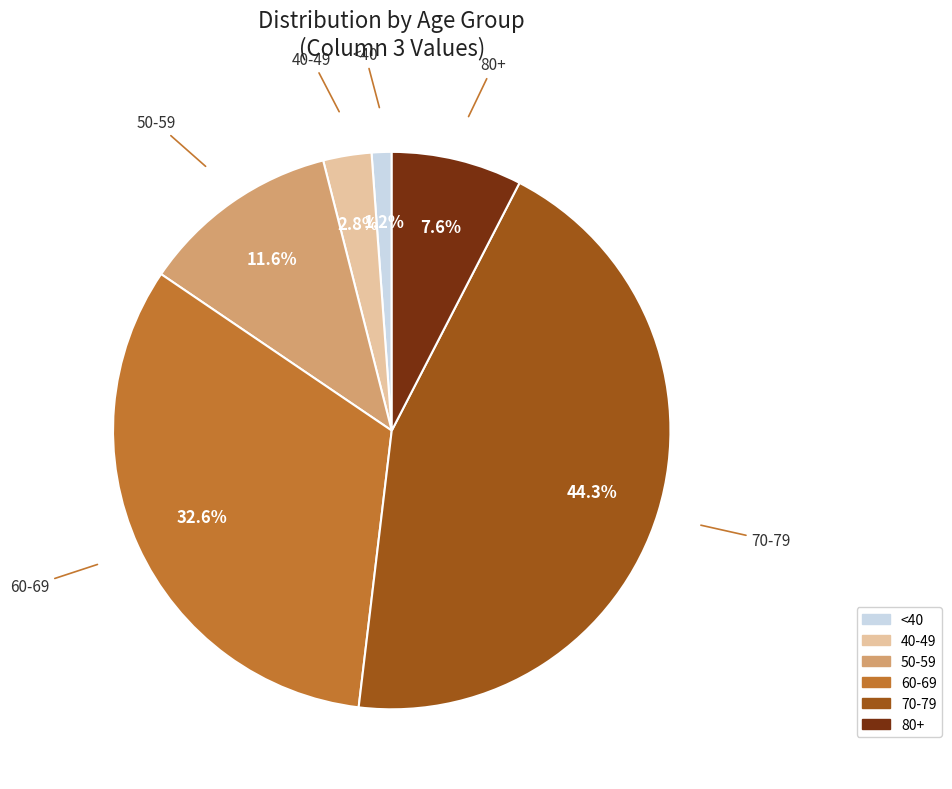

Is there any slice that represents more than half of the pie?

No